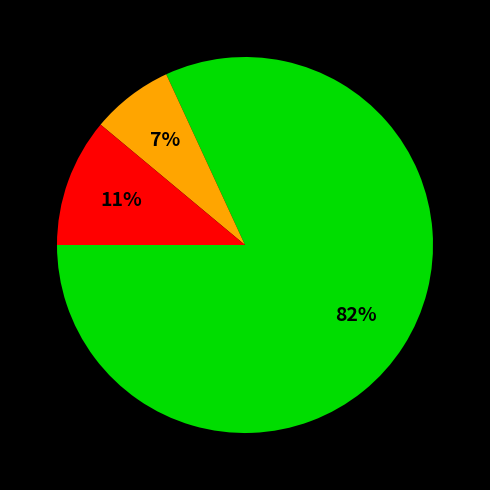

To the nearest percent, what is the difference between the largest and smallest slice percentages?

75%